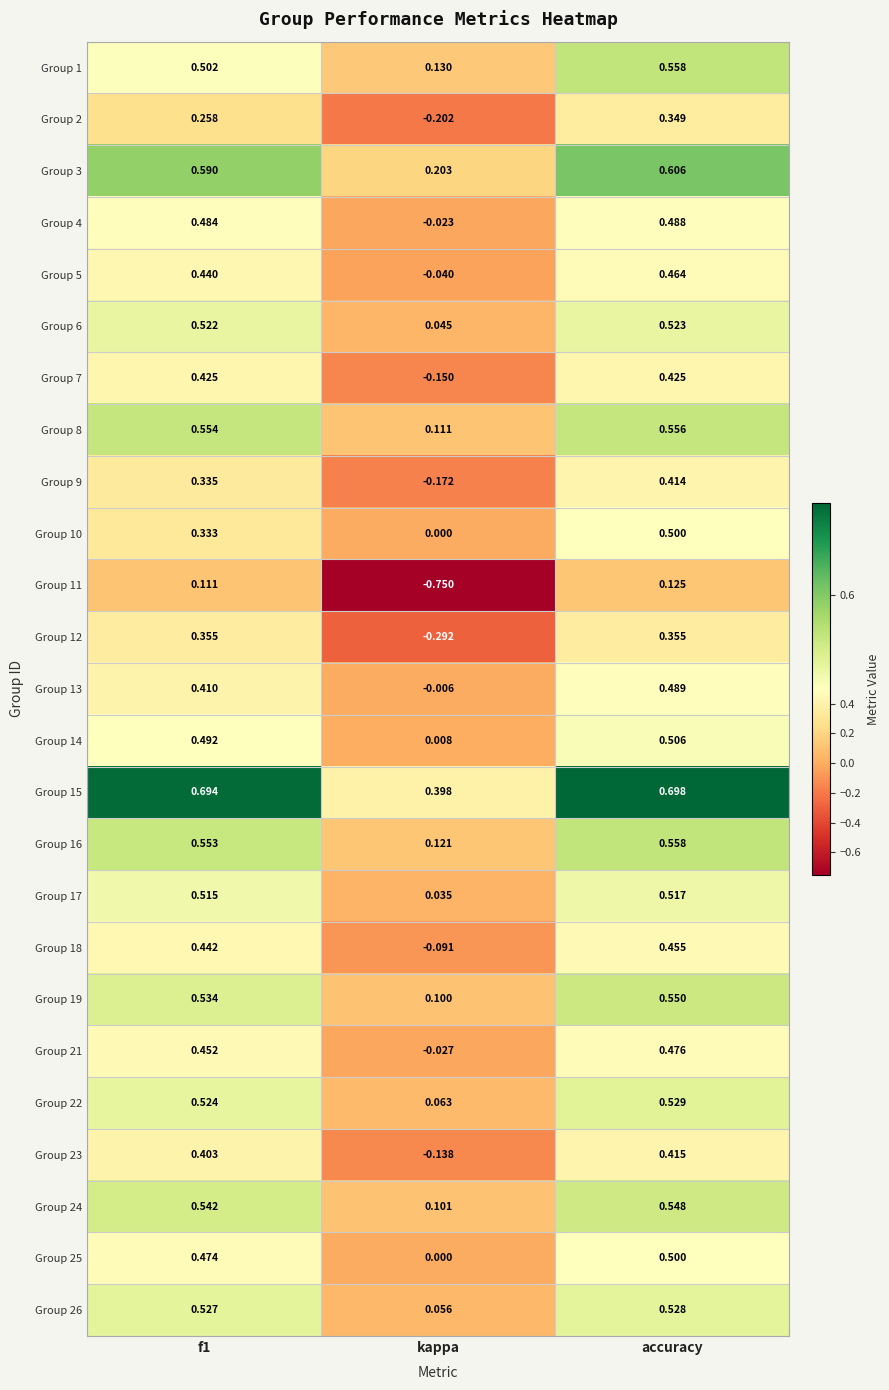

At which label is Group 18 closest to 0?

kappa